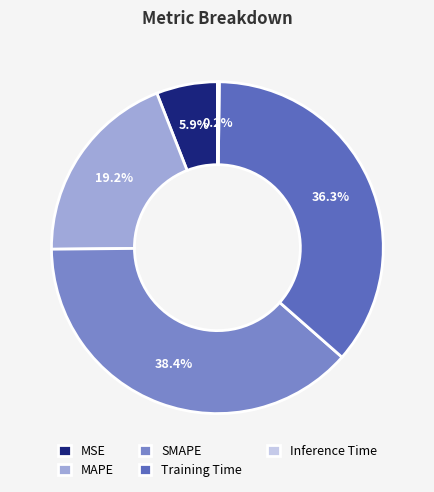

Which has a higher value, SMAPE or MAPE?

SMAPE